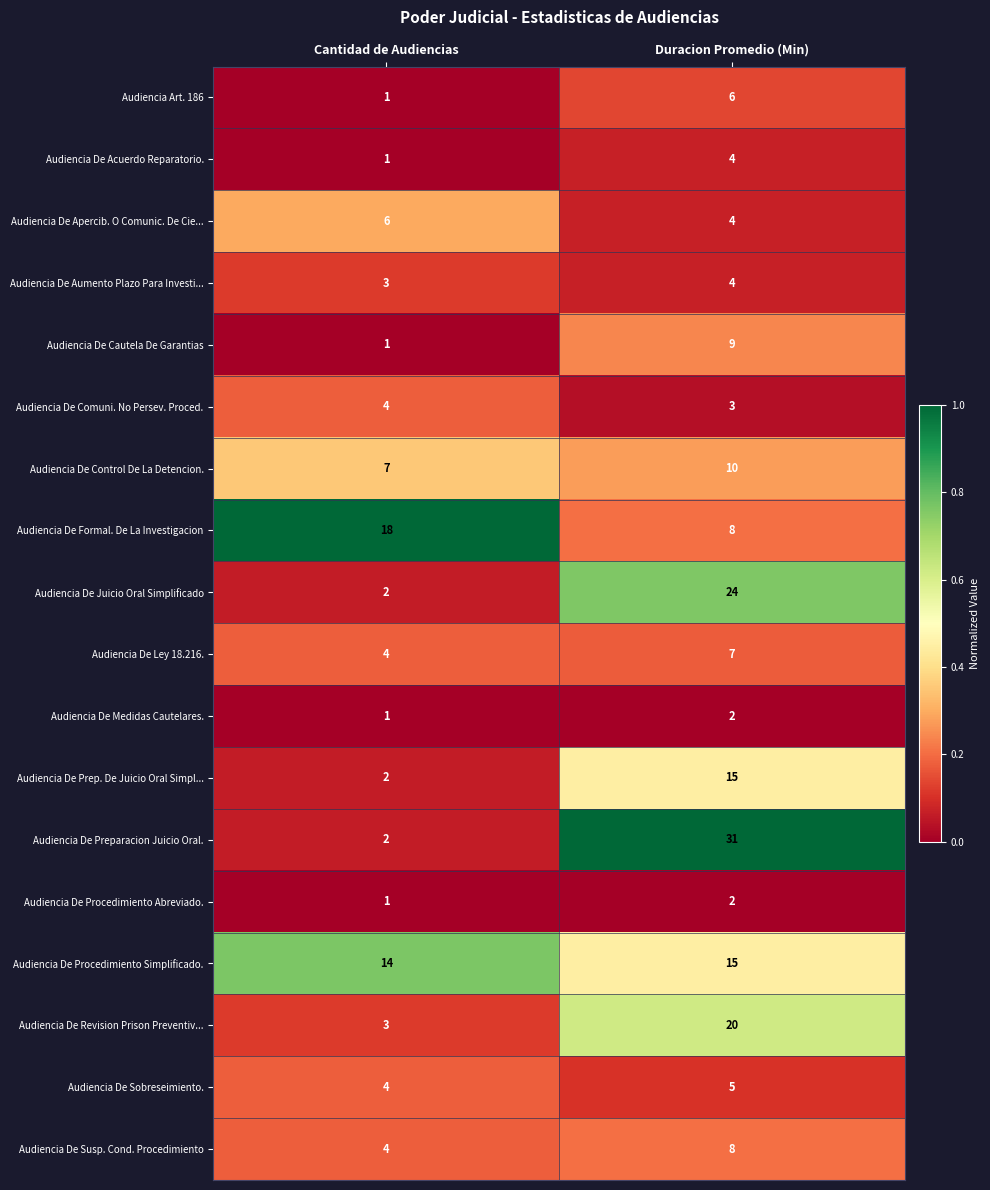

Rank the categories by Audiencia De Comuni. No Persev. Proced. value from lowest to highest.

Duracion Promedio (Min), Cantidad de Audiencias